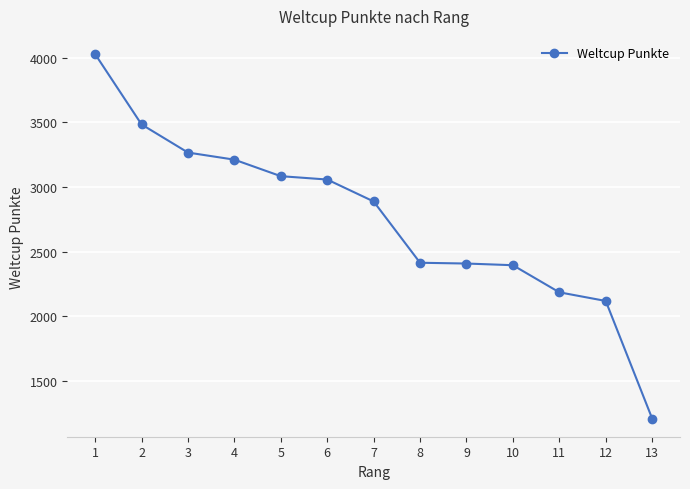

Read the value at 2.

3485